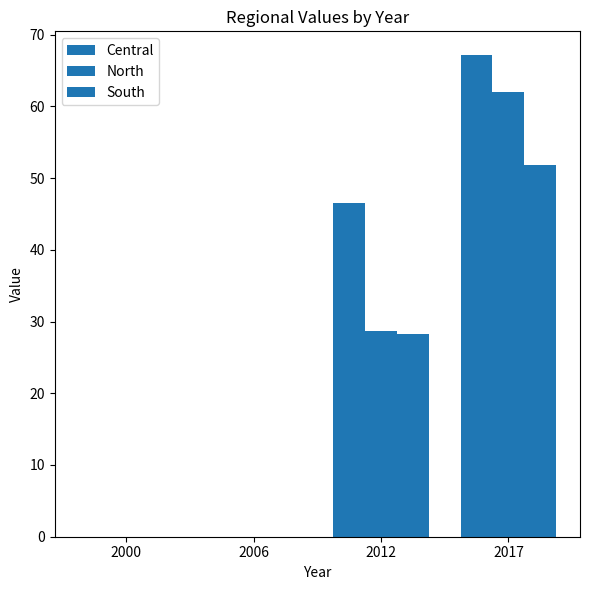

How many data points does each series have?

4